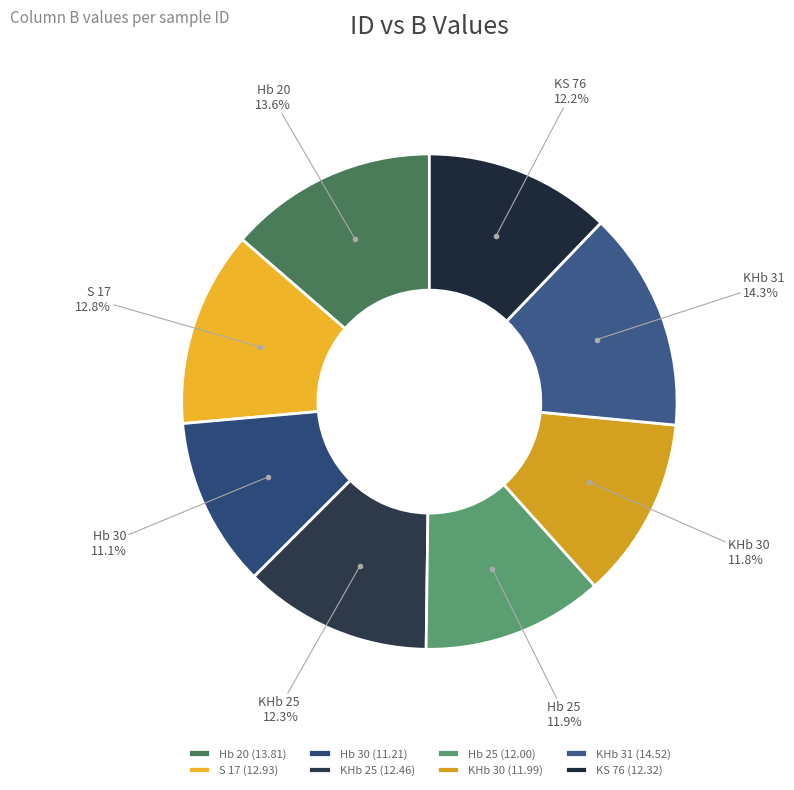

The KHb 25 slice represents 1% of the pie. True or false?

False